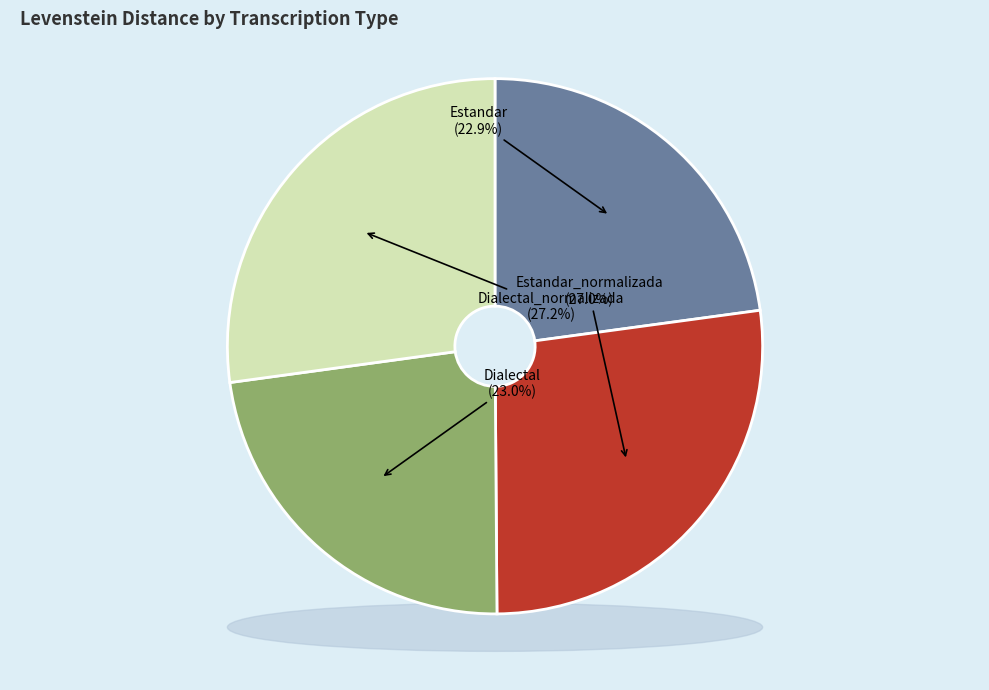

Rank the categories by value from highest to lowest.

Dialectal_normalizada, Estandar_normalizada, Dialectal, Estandar